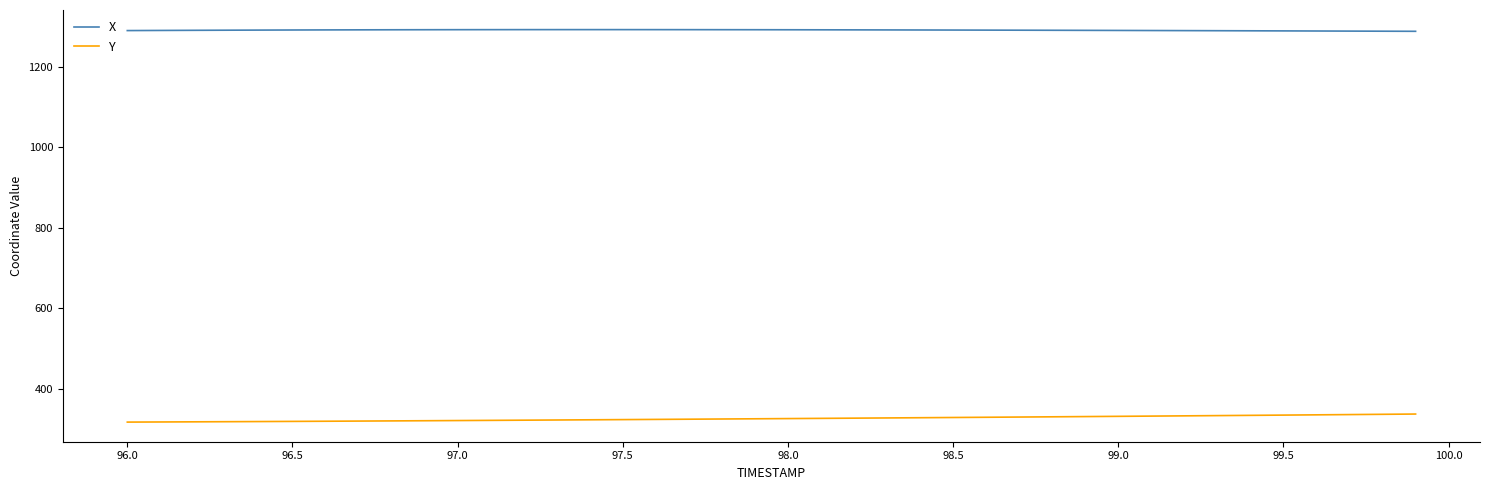

How many lines are shown in the chart?

2